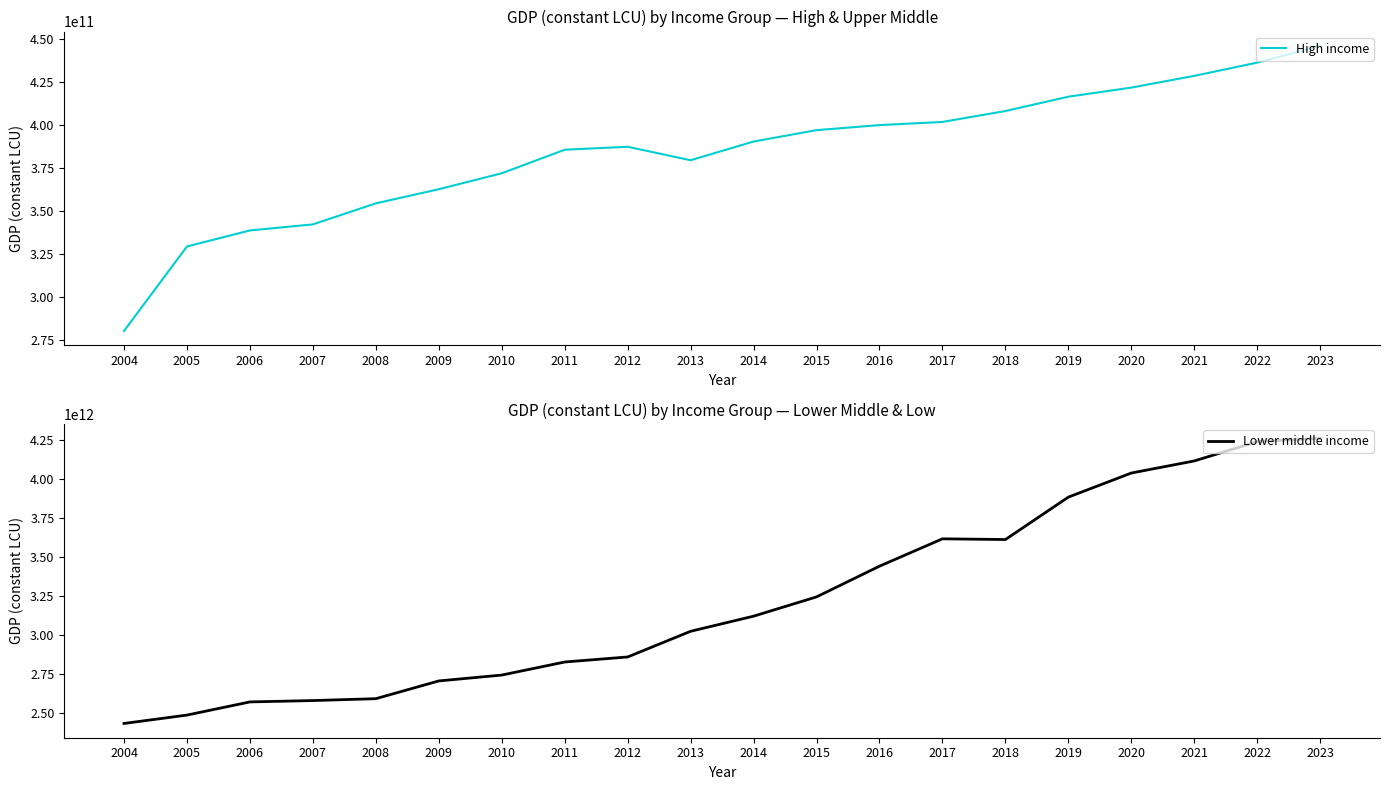

True or false: Lower middle income and High income intersect in this chart.

False